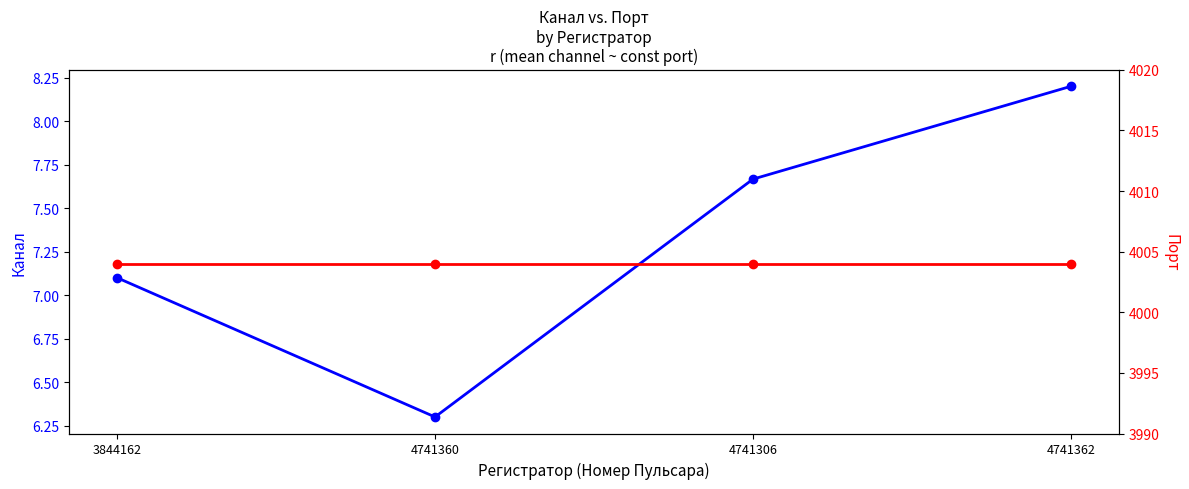

True or false: Порт and Канал cross at least once.

False